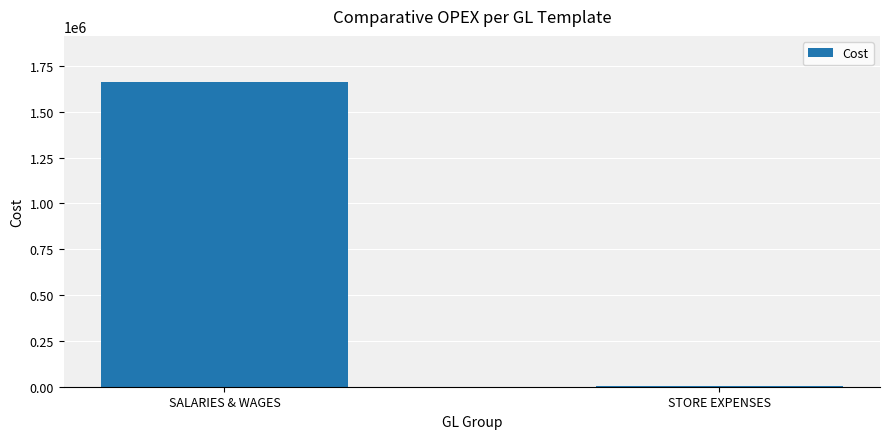

At which label is the value closest to 834661?

STORE EXPENSES